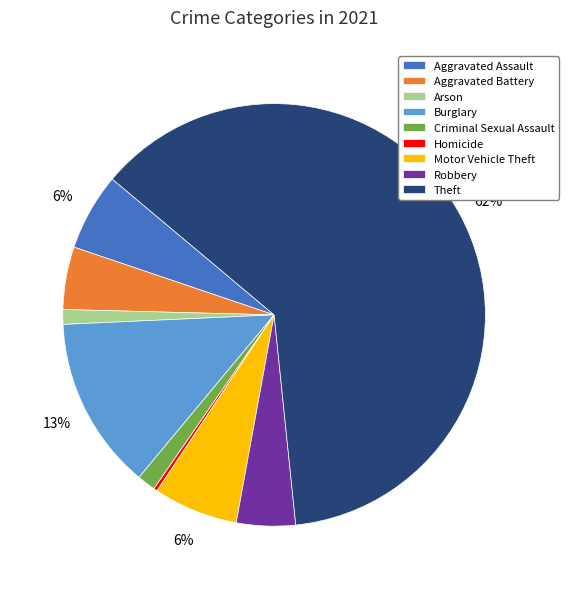

What percentage is the Burglary slice, to the nearest percent?

13%